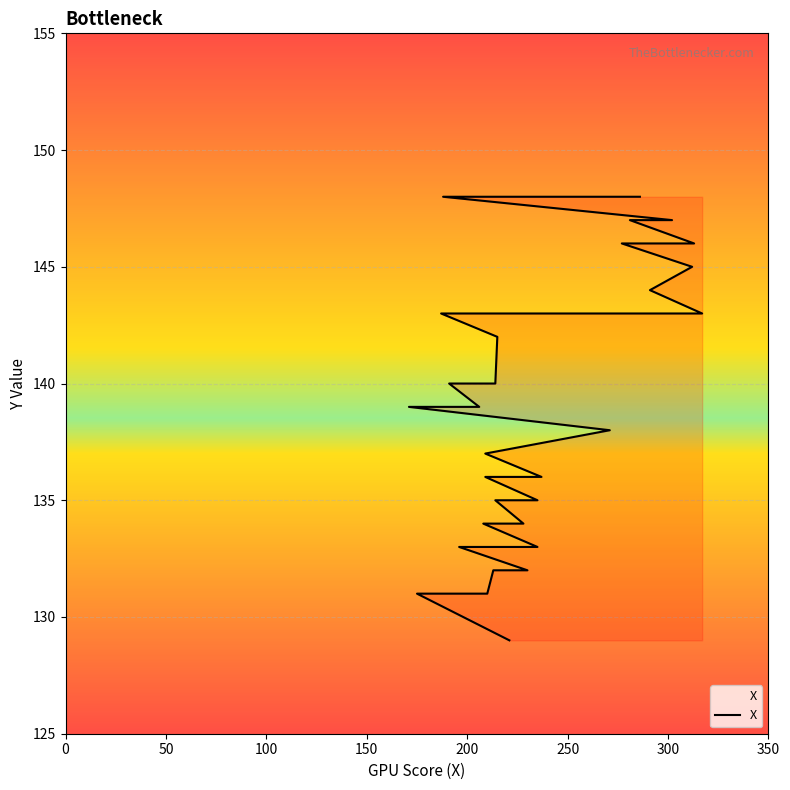

Is it true that the value at 35 is 243?

False